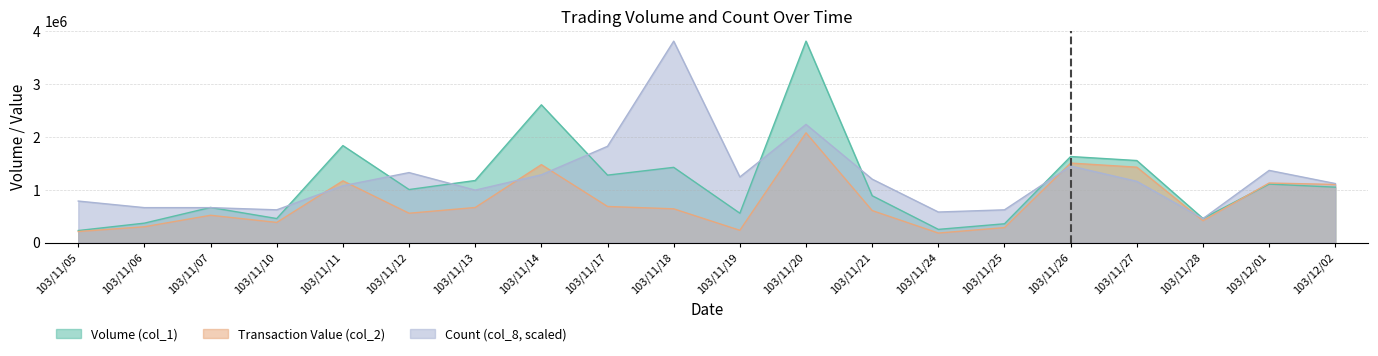

What are all the series names shown in the legend?

Volume (col_1), Transaction Value (col_2), Count (col_8)